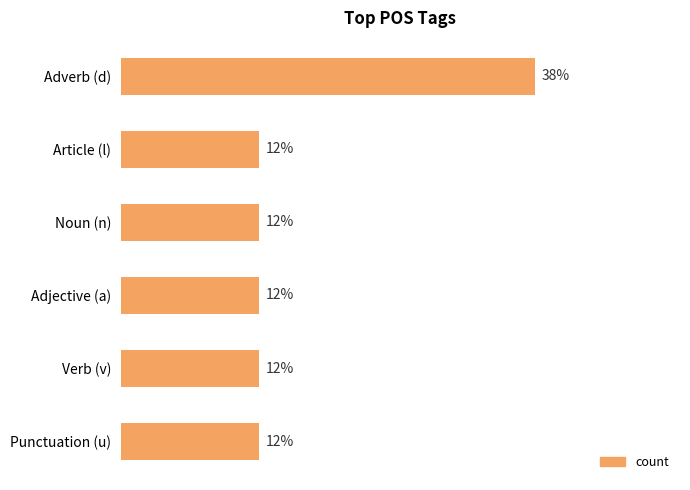

Are the bars horizontal?

Yes